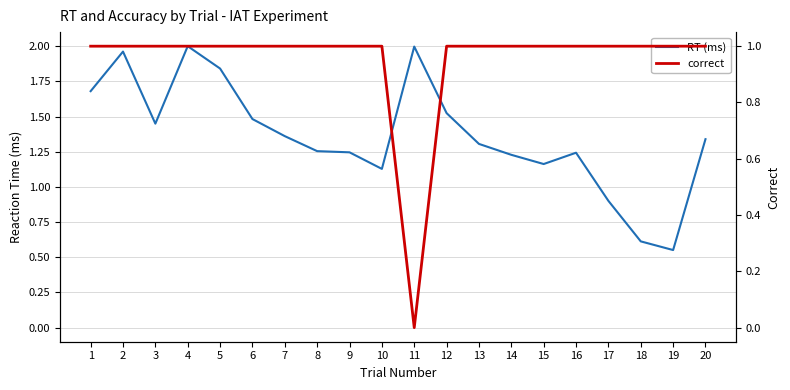

Where does the RT (ms) series first go above 1?

1